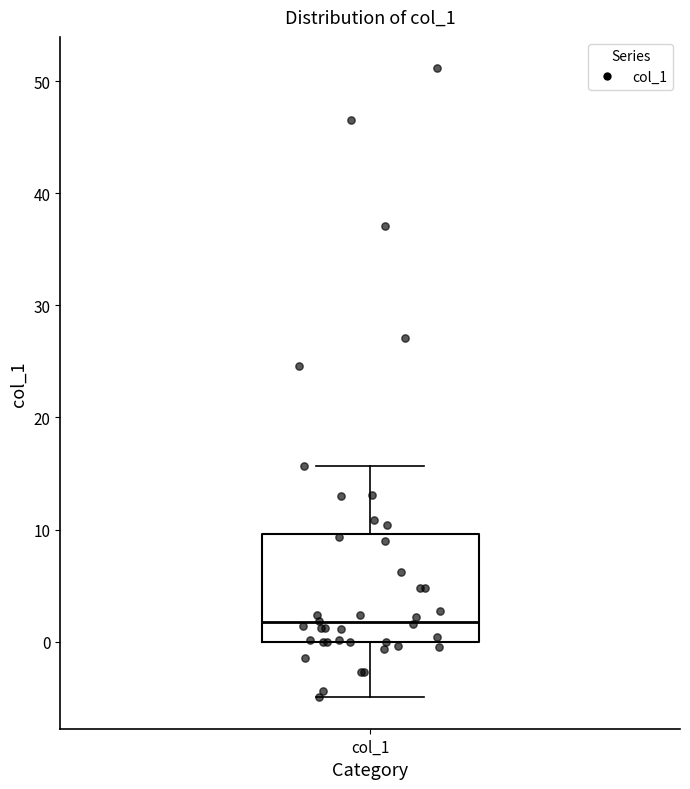

Where is the upper edge of the box for col_1 on the y-axis? The values are not printed on the chart, so give them approximately, as read against the axis.

10